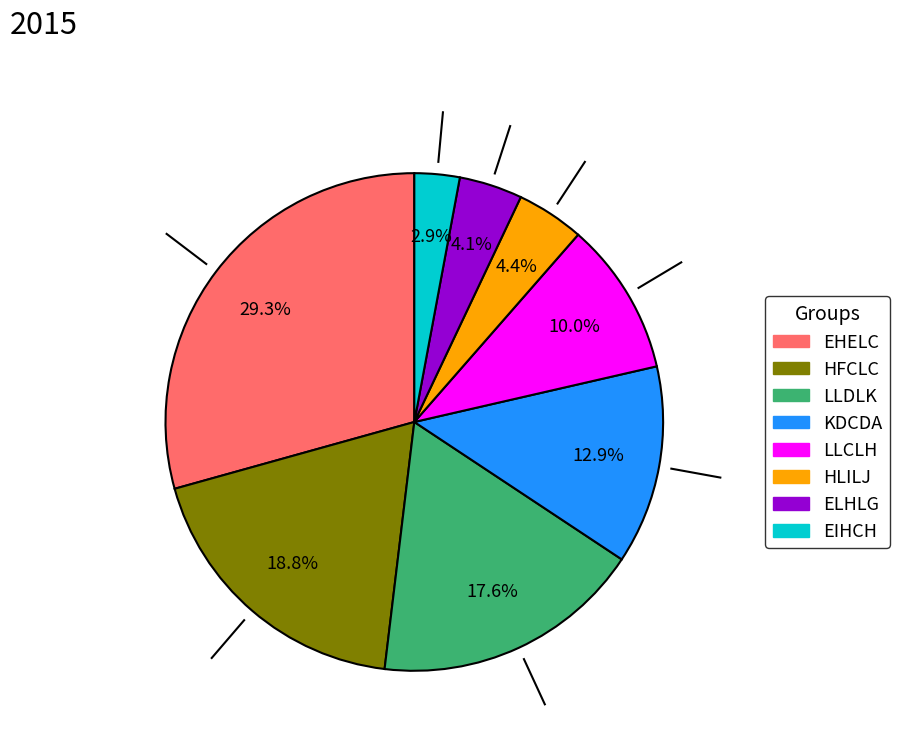

Is there any slice that represents more than half of the pie?

No